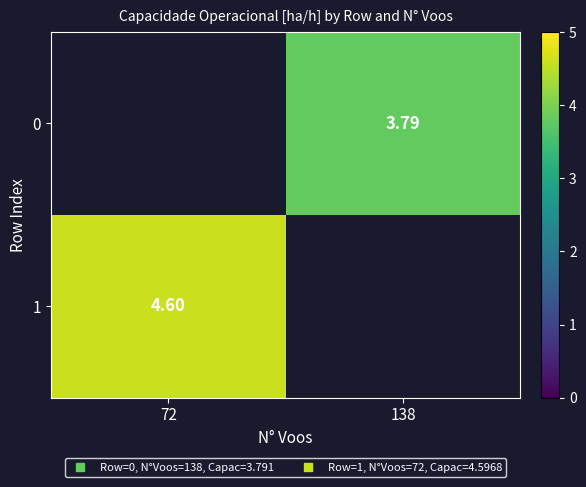

How many data points does each series have?

2